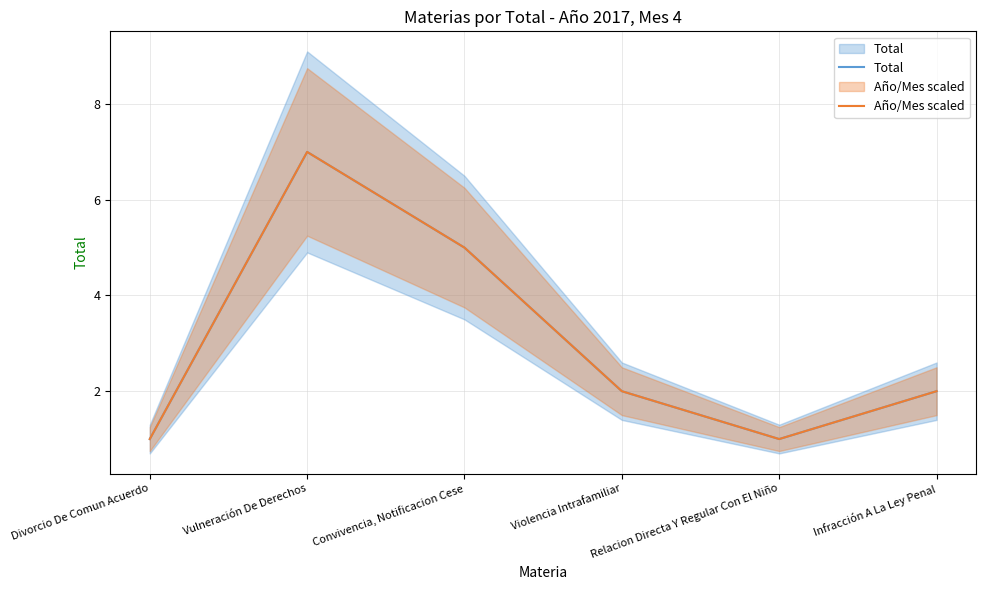

At which label does Total reach its peak?

Vulneración De Derechos